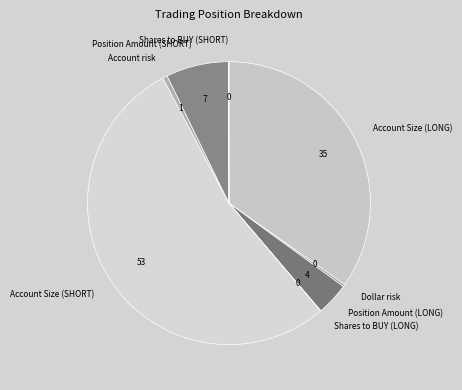

Is the sum of Position Amount (LONG) and Account Size (SHORT) greater than half?

Yes